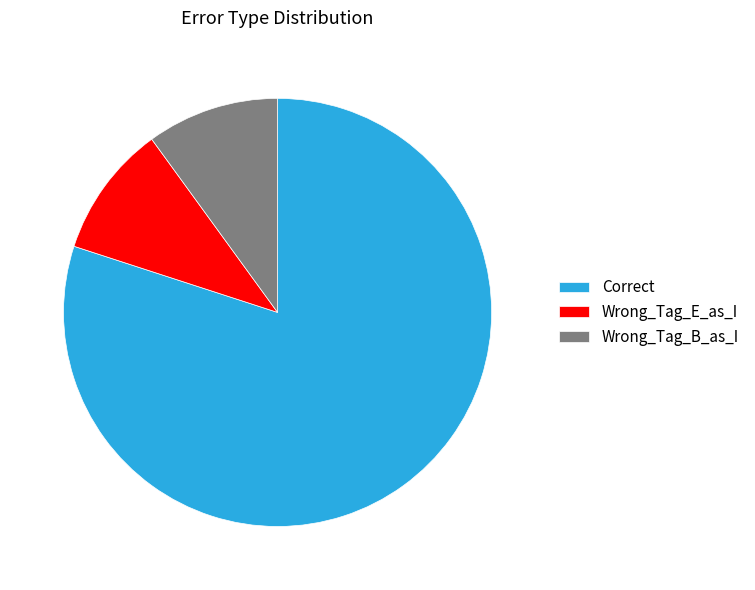

Is there a majority slice in this chart?

Yes